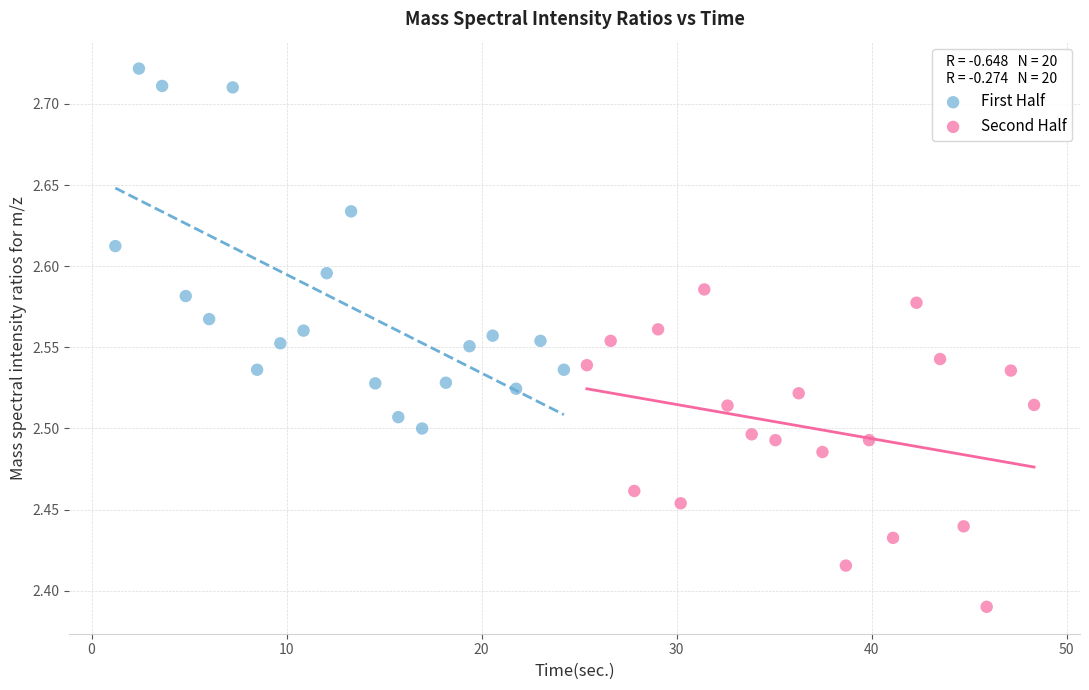

Which series reaches the maximum Y coordinate?

First Half